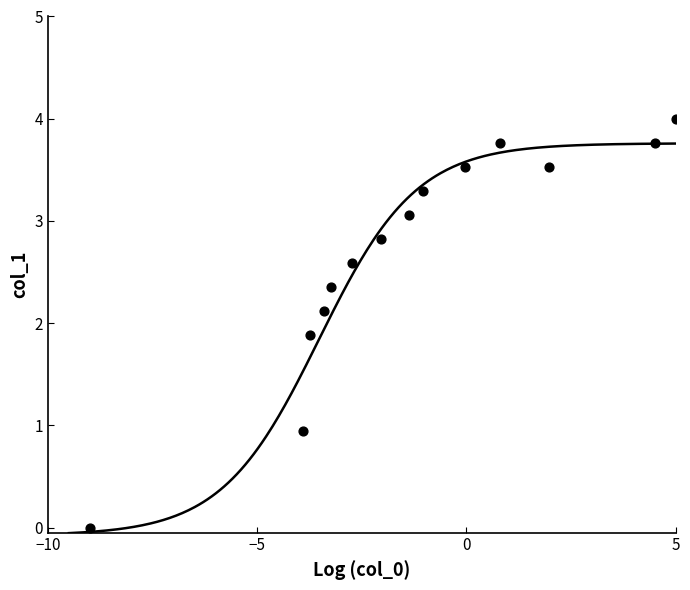

What is the range of X values (max minus min)?

14.0